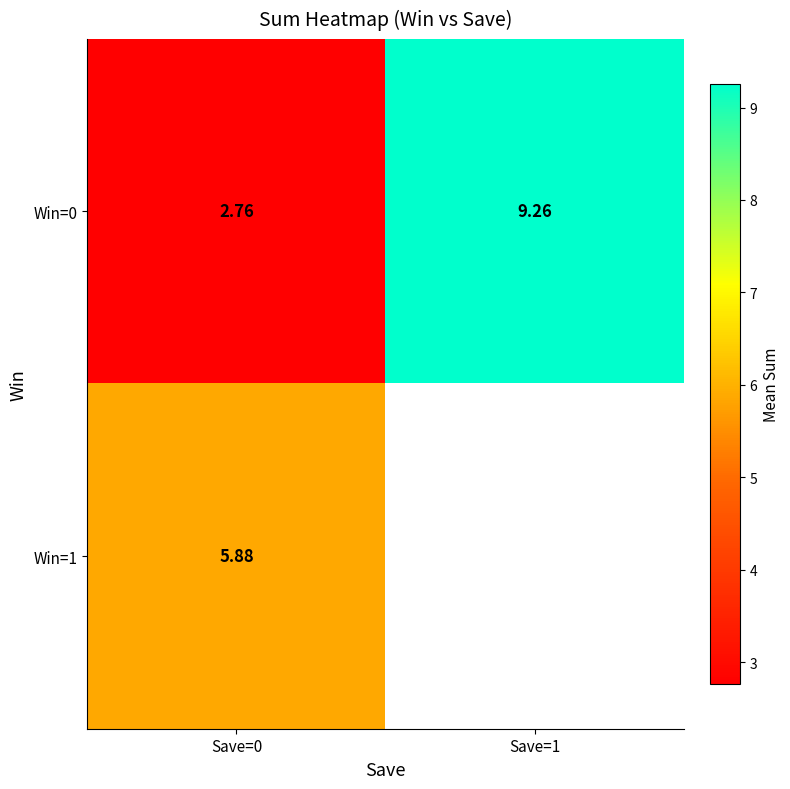

At which category does the chart reach its minimum across all series?

Save=0